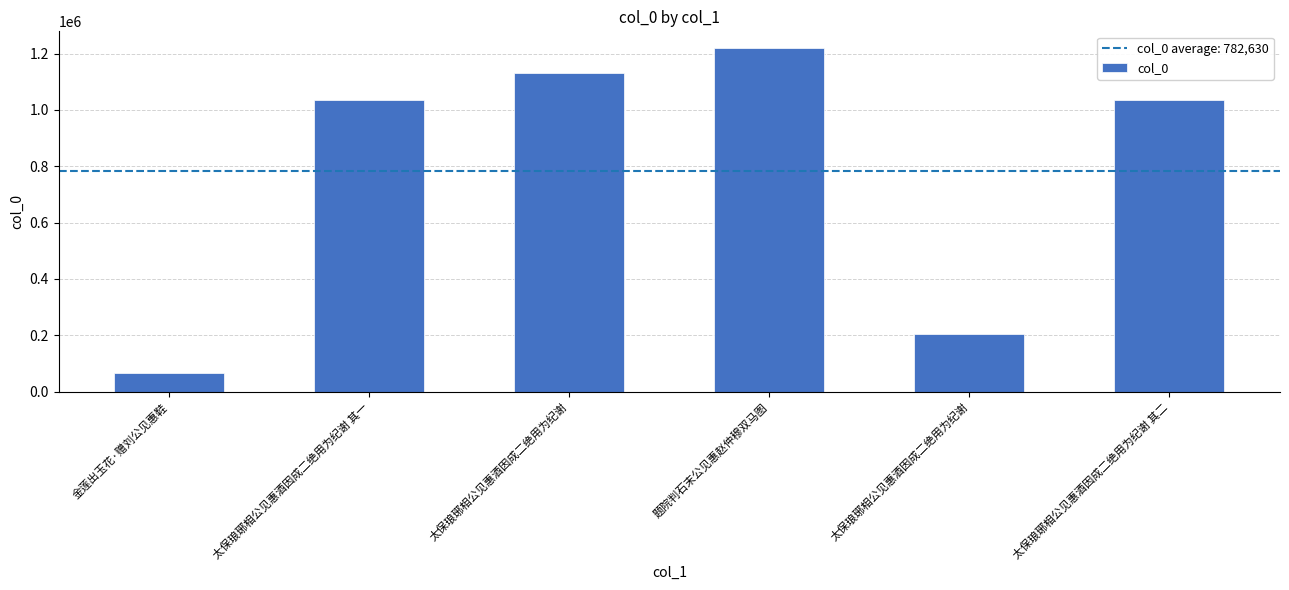

Reading left to right, transcribe all the data shown in this chart.

68065	1035418	1132425	1217874	206581	1035419